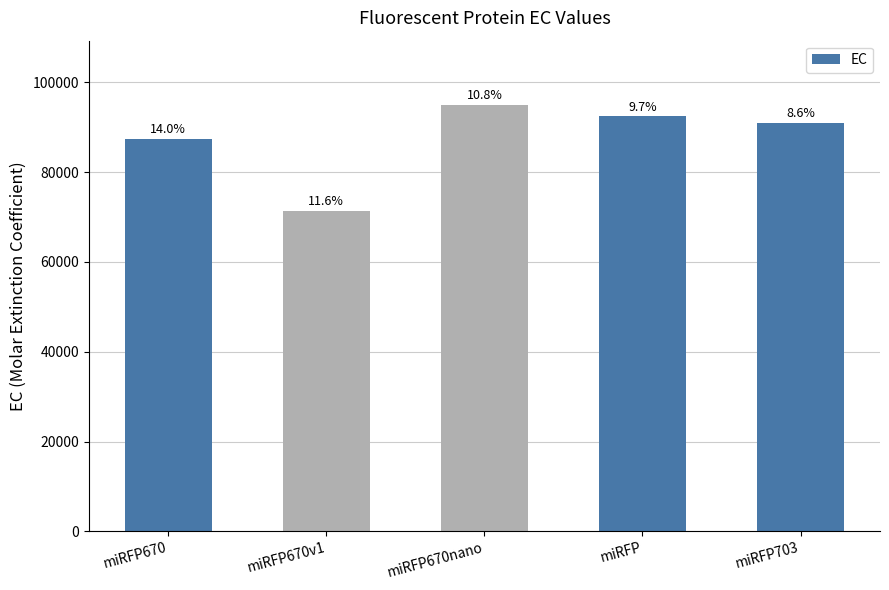

True or false: the data shows 92400 at miRFP.

True